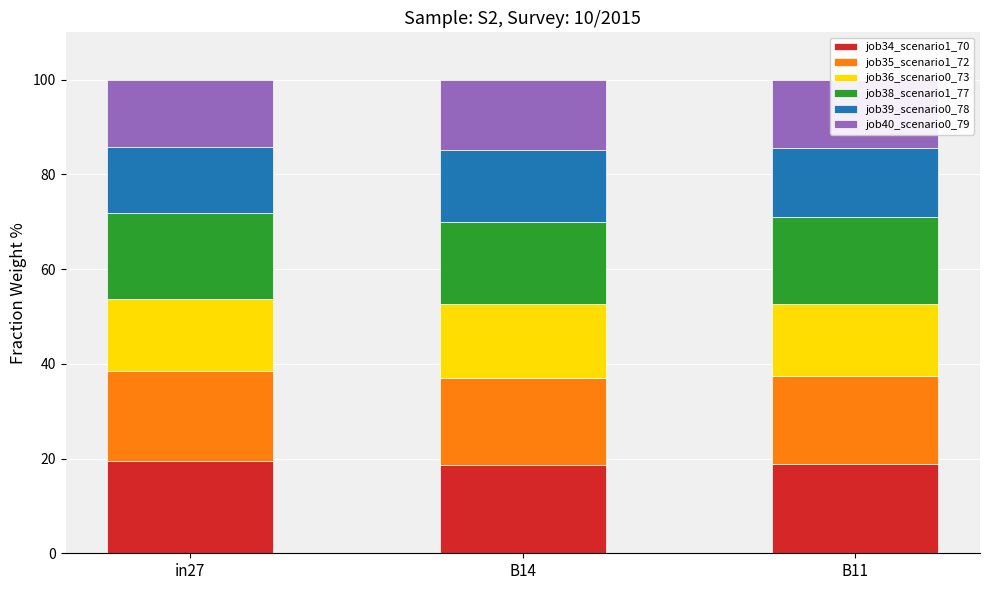

What is the total value across all series at B14?

100.0